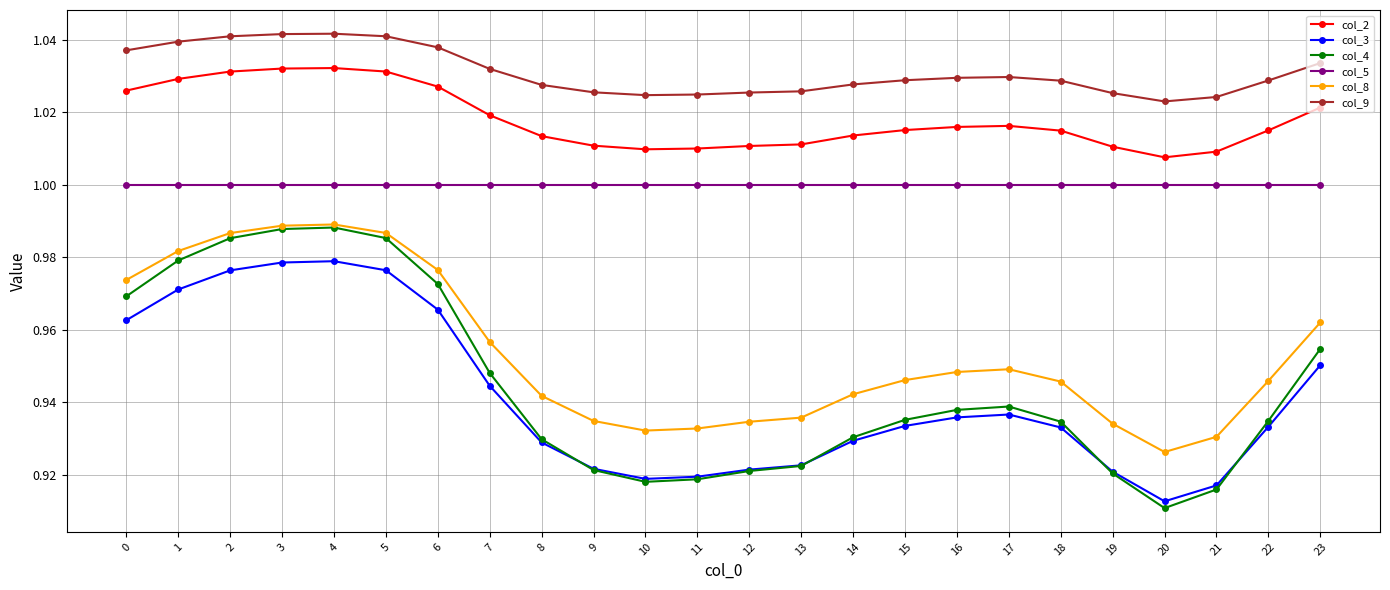

How many distinct data groups are displayed?

6